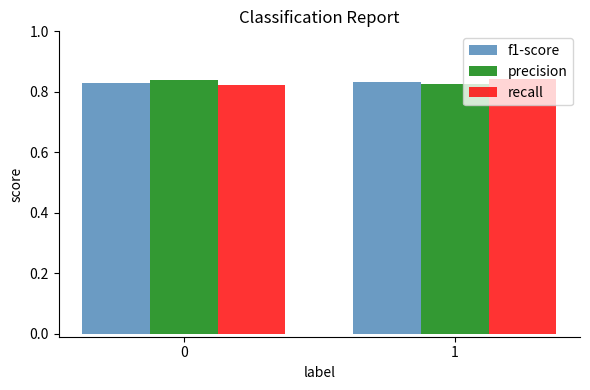

What is the sum of all precision values?

1.7